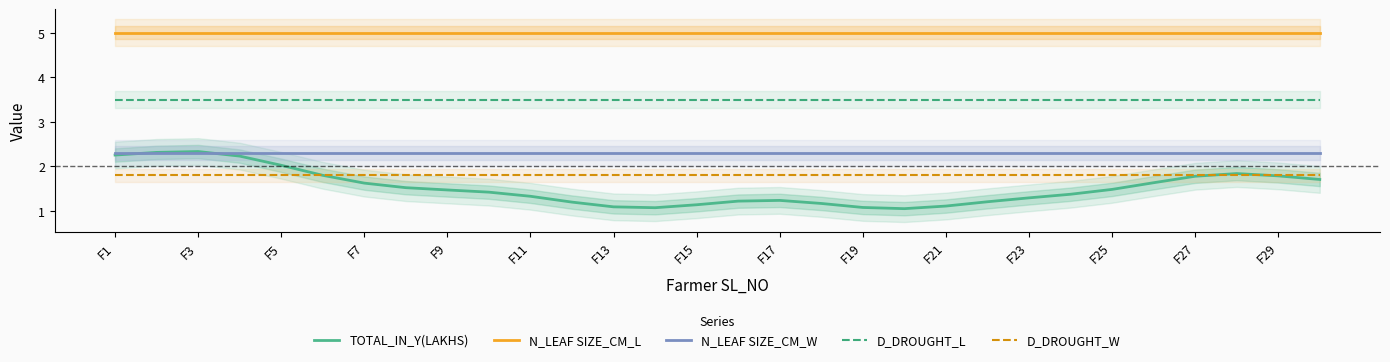

True or false: D_DROUGHT_W has a value of 1.8 at F19.

True